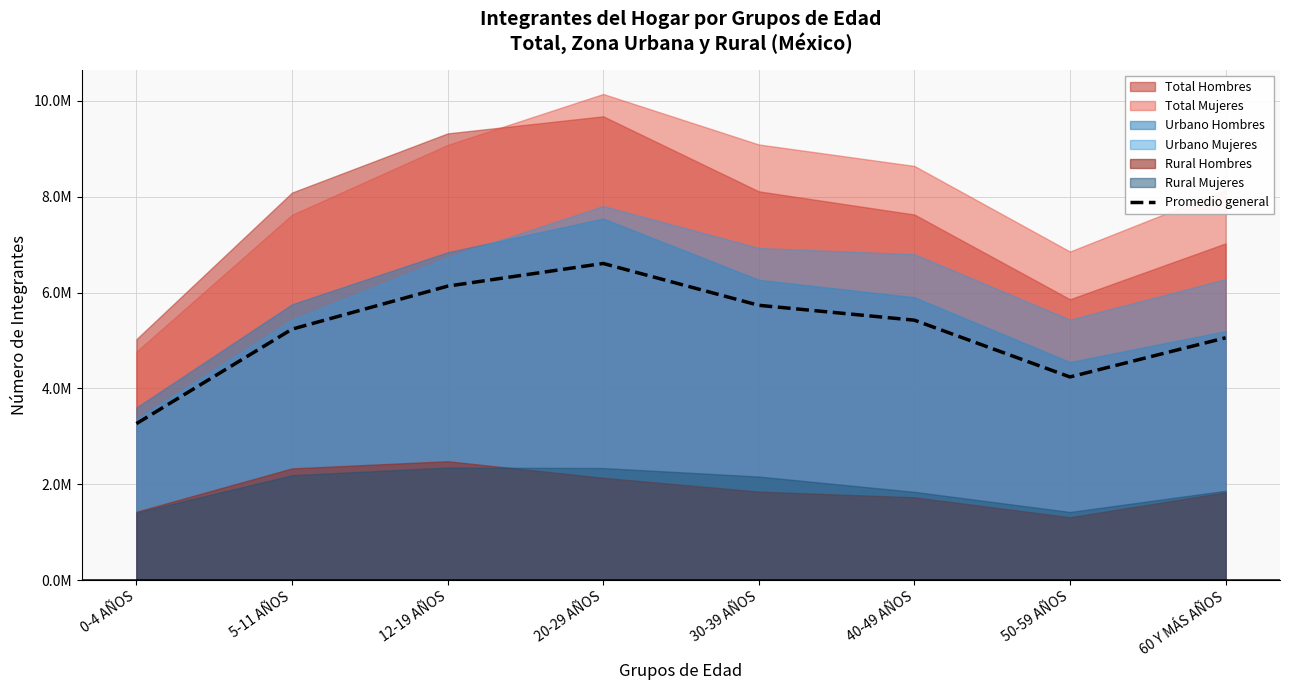

List the labels in order of value, smallest first.

0-4 AÑOS, 50-59 AÑOS, 60 Y MÁS AÑOS, 5-11 AÑOS, 40-49 AÑOS, 30-39 AÑOS, 12-19 AÑOS, 20-29 AÑOS